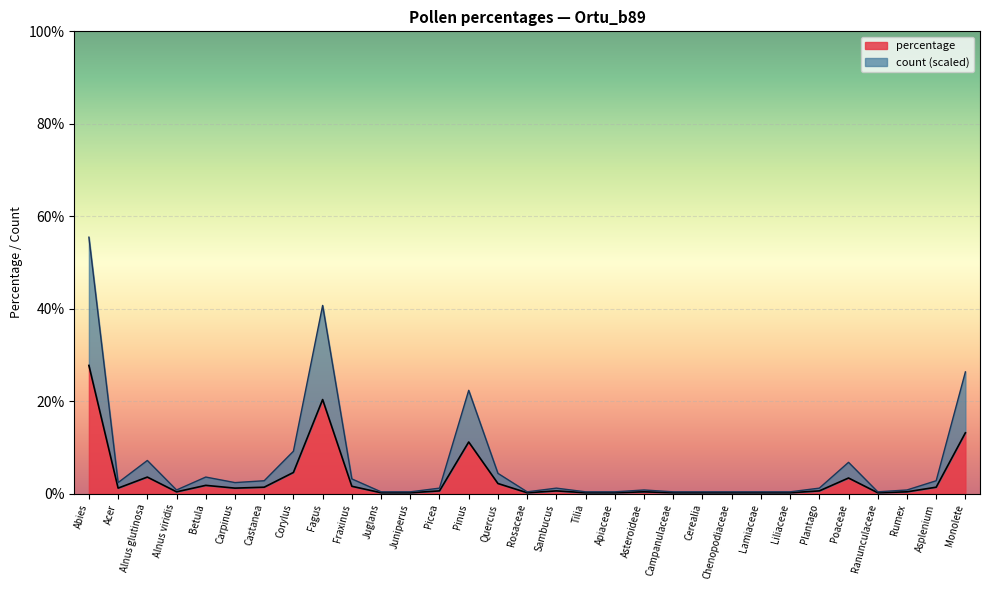

True or false: count and percentage cross at least once.

False